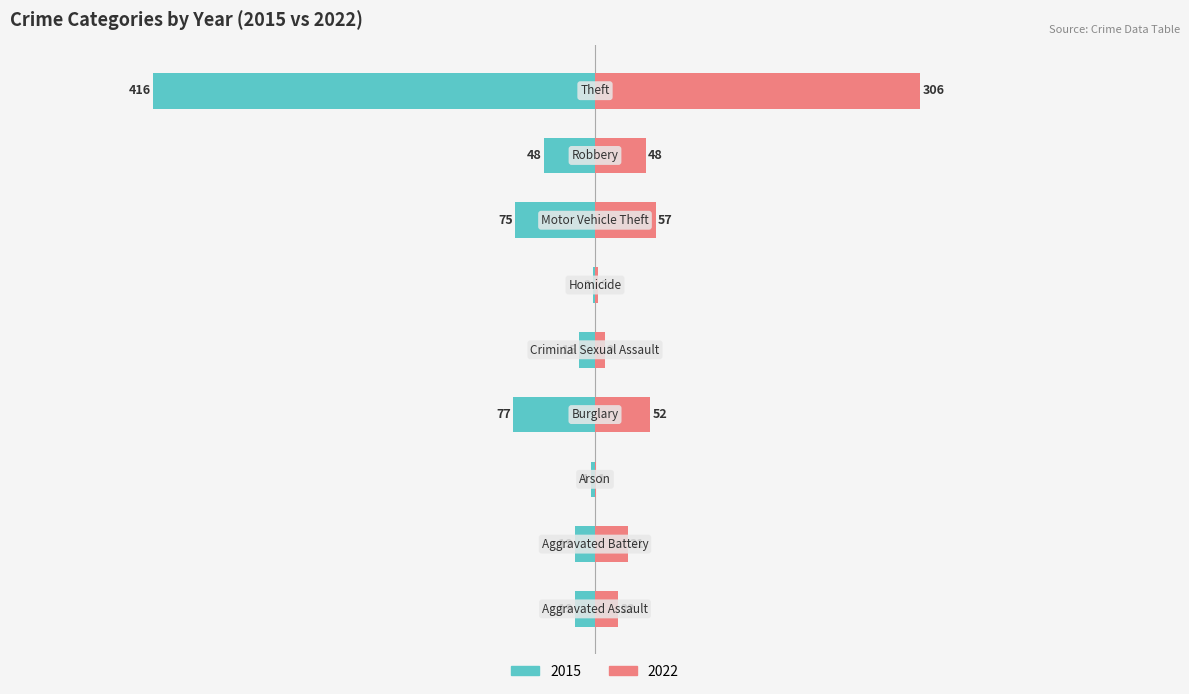

What are all the series names shown in the legend?

2015, 2022